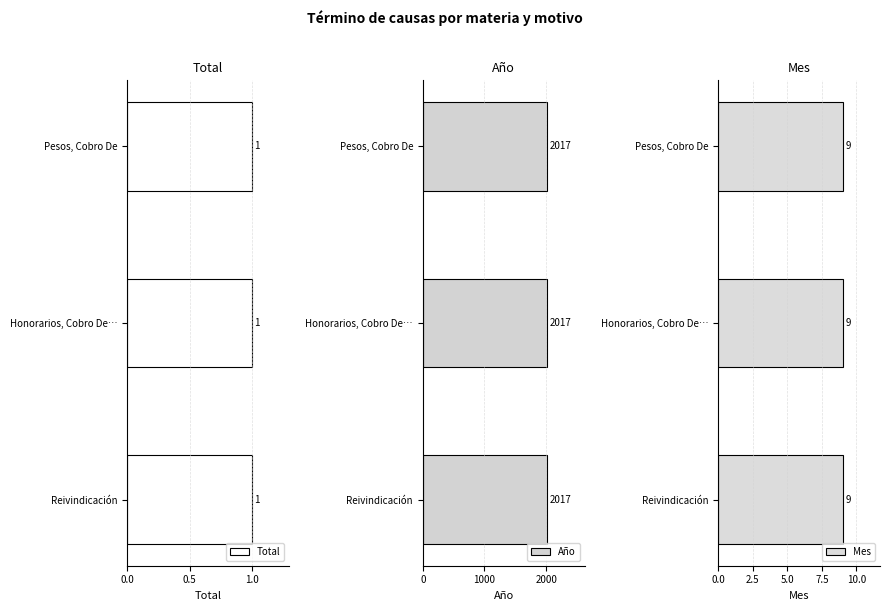

The value of Mes at Reivindicación is 4. True or false?

False